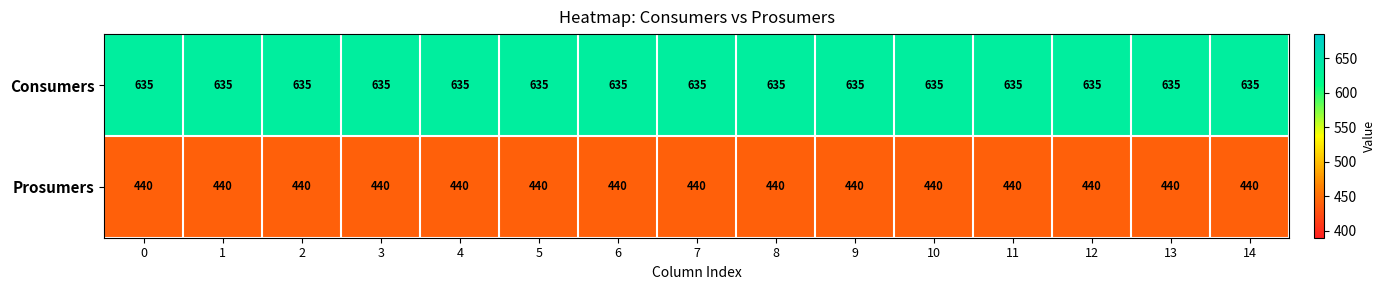

At how many categories does at least one series exceed 610?

15